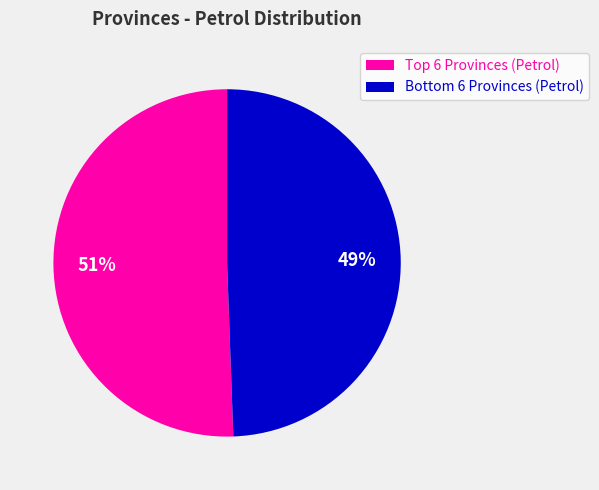

Is there a majority slice in this chart?

Yes